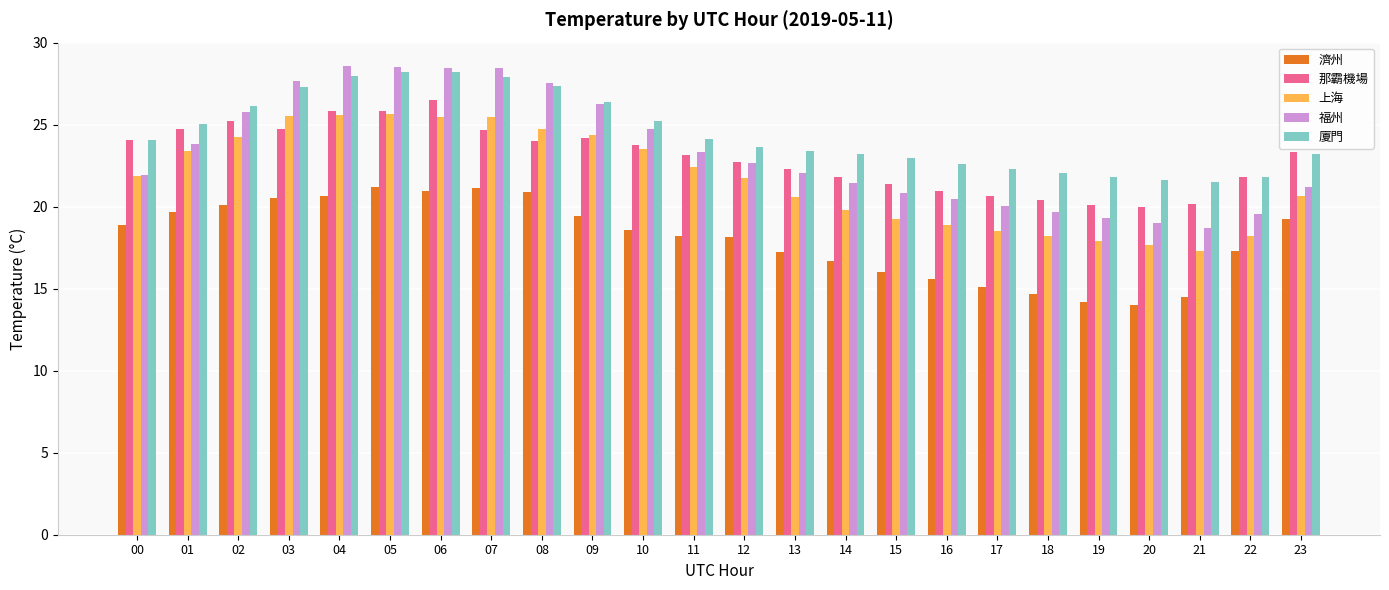

What is the value of the 上海 bar at the 22nd from the left?

17.3